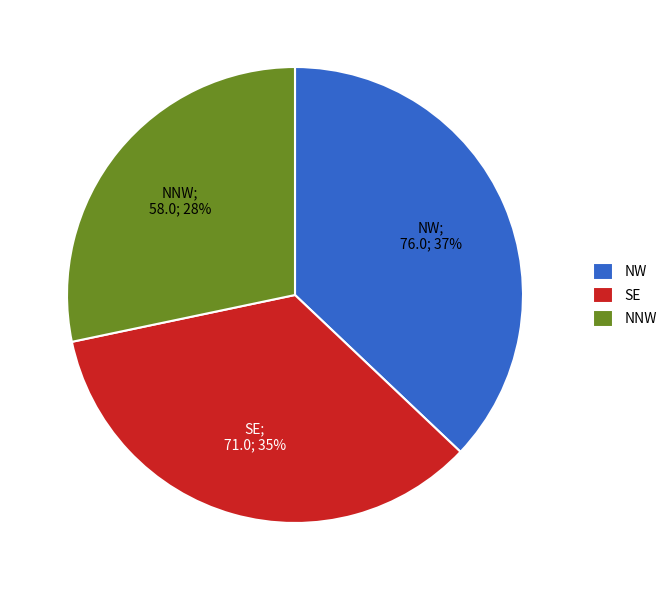

What is the smallest slice in the pie chart?

NNW